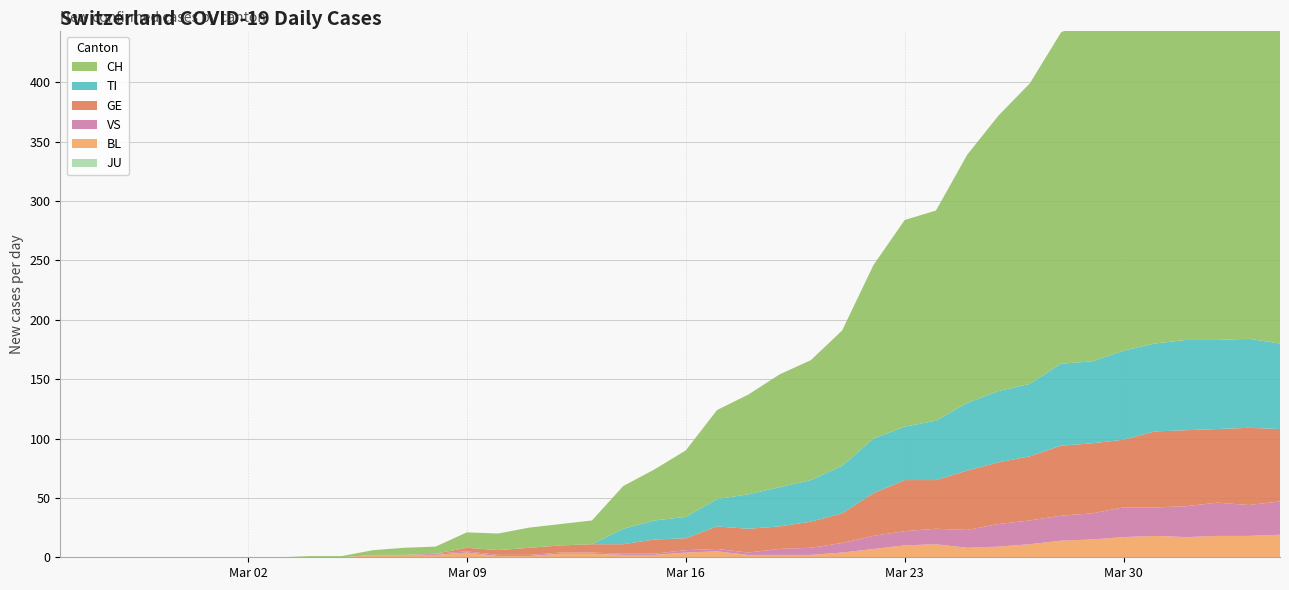

Reading left to right, extract all data points from this chart.

JU: 2020-02-25=0	2020-02-26=0	2020-02-27=0	2020-02-28=0	2020-02-29=0	2020-03-01=0	2020-03-02=0	2020-03-03=0	2020-03-04=0	2020-03-05=0	2020-03-06=0	2020-03-07=0	2020-03-08=0	2020-03-09=0	2020-03-10=0	2020-03-11=0	2020-03-12=0	2020-03-13=0	2020-03-14=0	2020-03-15=0	2020-03-16=0	2020-03-17=0	2020-03-18=0	2020-03-19=0	2020-03-20=0	2020-03-21=0	2020-03-22=0	2020-03-23=0	2020-03-24=0	2020-03-25=0	2020-03-26=0	2020-03-27=0	2020-03-28=0	2020-03-29=0	2020-03-30=0	2020-03-31=0	2020-04-01=0	2020-04-02=0	2020-04-03=0	2020-04-04=0
BL: 2020-02-25=0	2020-02-26=0	2020-02-27=0	2020-02-28=0	2020-02-29=0	2020-03-01=0	2020-03-02=0	2020-03-03=0	2020-03-04=0	2020-03-05=0	2020-03-06=2	2020-03-07=2	2020-03-08=2	2020-03-09=4	2020-03-10=1	2020-03-11=1	2020-03-12=3	2020-03-13=3	2020-03-14=2	2020-03-15=2	2020-03-16=4	2020-03-17=5	2020-03-18=2	2020-03-19=2	2020-03-20=2	2020-03-21=4	2020-03-22=7	2020-03-23=10	2020-03-24=11	2020-03-25=8	2020-03-26=9	2020-03-27=11	2020-03-28=14	2020-03-29=15	2020-03-30=17	2020-03-31=18	2020-04-01=17	2020-04-02=18	2020-04-03=18	2020-04-04=19
VS: 2020-02-25=0	2020-02-26=0	2020-02-27=0	2020-02-28=0	2020-02-29=0	2020-03-01=0	2020-03-02=0	2020-03-03=0	2020-03-04=0	2020-03-05=0	2020-03-06=0	2020-03-07=0	2020-03-08=1	2020-03-09=1	2020-03-10=1	2020-03-11=1	2020-03-12=1	2020-03-13=1	2020-03-14=1	2020-03-15=1	2020-03-16=2	2020-03-17=2	2020-03-18=2	2020-03-19=5	2020-03-20=6	2020-03-21=8	2020-03-22=11	2020-03-23=12	2020-03-24=13	2020-03-25=15	2020-03-26=19	2020-03-27=20	2020-03-28=21	2020-03-29=22	2020-03-30=25	2020-03-31=24	2020-04-01=26	2020-04-02=28	2020-04-03=26	2020-04-04=28
GE: 2020-02-25=0	2020-02-26=0	2020-02-27=0	2020-02-28=0	2020-02-29=0	2020-03-01=0	2020-03-02=0	2020-03-03=0	2020-03-04=0	2020-03-05=0	2020-03-06=0	2020-03-07=0	2020-03-08=0	2020-03-09=3	2020-03-10=4	2020-03-11=6	2020-03-12=6	2020-03-13=7	2020-03-14=8	2020-03-15=12	2020-03-16=10	2020-03-17=19	2020-03-18=20	2020-03-19=19	2020-03-20=22	2020-03-21=25	2020-03-22=36	2020-03-23=43	2020-03-24=41	2020-03-25=50	2020-03-26=52	2020-03-27=54	2020-03-28=59	2020-03-29=59	2020-03-30=57	2020-03-31=64	2020-04-01=64	2020-04-02=62	2020-04-03=65	2020-04-04=61
TI: 2020-02-25=0	2020-02-26=0	2020-02-27=0	2020-02-28=0	2020-02-29=0	2020-03-01=0	2020-03-02=0	2020-03-03=0	2020-03-04=0	2020-03-05=0	2020-03-06=0	2020-03-07=0	2020-03-08=0	2020-03-09=0	2020-03-10=0	2020-03-11=0	2020-03-12=0	2020-03-13=0	2020-03-14=13	2020-03-15=16	2020-03-16=18	2020-03-17=23	2020-03-18=29	2020-03-19=33	2020-03-20=35	2020-03-21=40	2020-03-22=46	2020-03-23=45	2020-03-24=50	2020-03-25=57	2020-03-26=60	2020-03-27=61	2020-03-28=69	2020-03-29=69	2020-03-30=75	2020-03-31=74	2020-04-01=76	2020-04-02=75	2020-04-03=75	2020-04-04=72
CH: 2020-02-25=0	2020-02-26=0	2020-02-27=0	2020-02-28=0	2020-02-29=0	2020-03-01=0	2020-03-02=0	2020-03-03=0	2020-03-04=1	2020-03-05=1	2020-03-06=4	2020-03-07=6	2020-03-08=6	2020-03-09=13	2020-03-10=14	2020-03-11=17	2020-03-12=18	2020-03-13=20	2020-03-14=36	2020-03-15=43	2020-03-16=56	2020-03-17=75	2020-03-18=84	2020-03-19=95	2020-03-20=101	2020-03-21=114	2020-03-22=146	2020-03-23=174	2020-03-24=177	2020-03-25=209	2020-03-26=232	2020-03-27=253	2020-03-28=279	2020-03-29=289	2020-03-30=335	2020-03-31=357	2020-04-01=384	2020-04-02=390	2020-04-03=396	2020-04-04=396